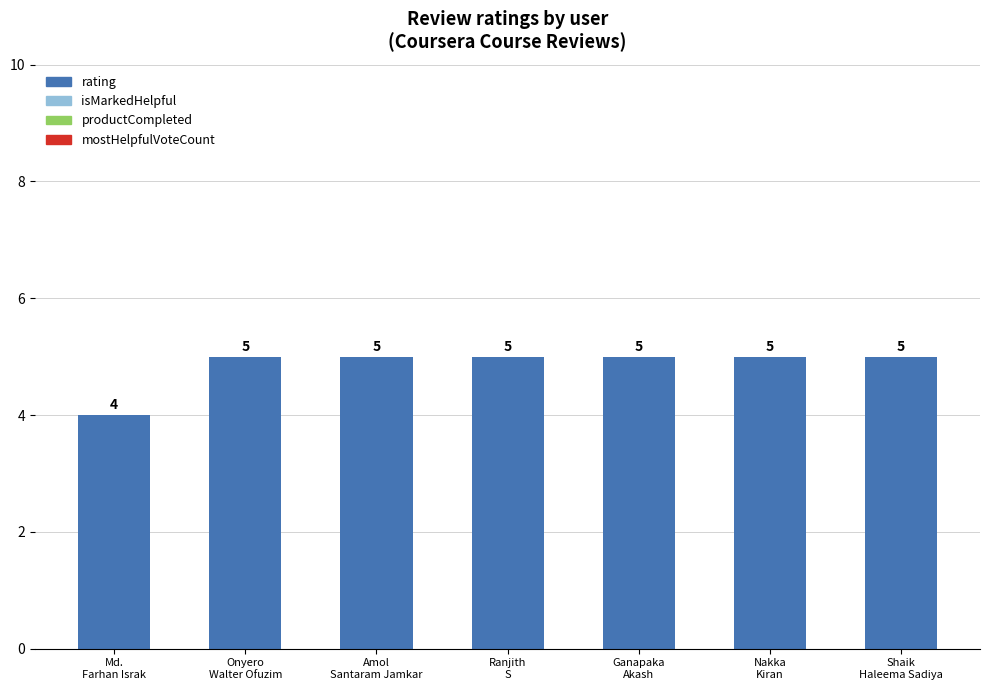

What is the sum of all values?

34